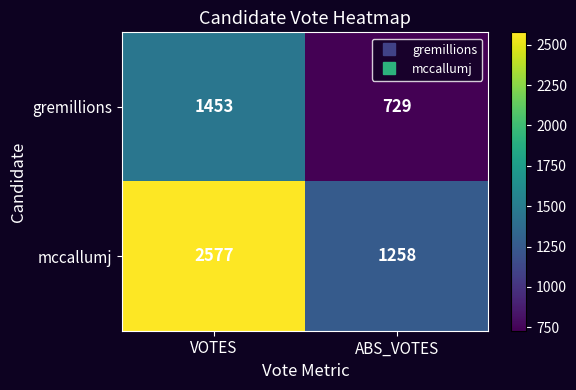

Rank the series at VOTES from lowest to highest value.

gremillions, mccallumj